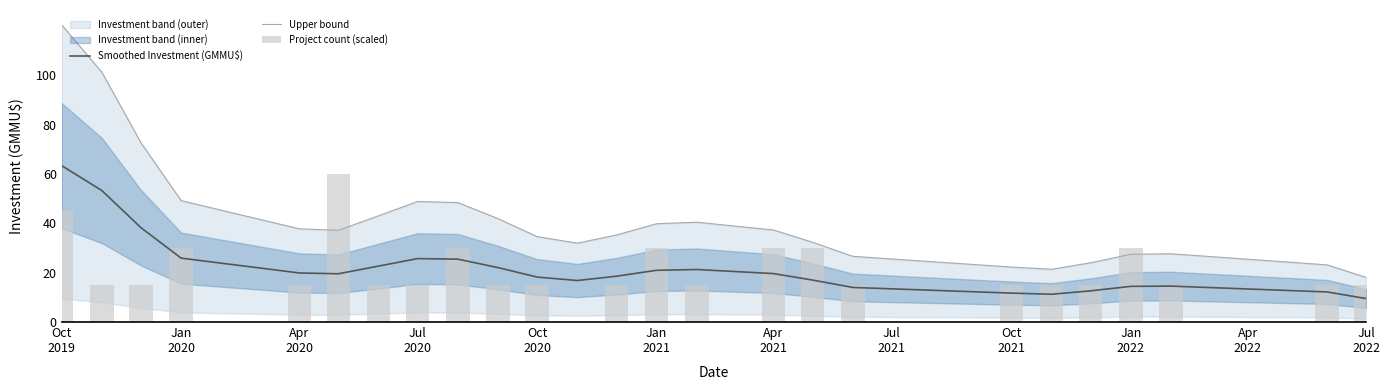

What is the minimum value for Smoothed Investment (GMMU$)?

9.5